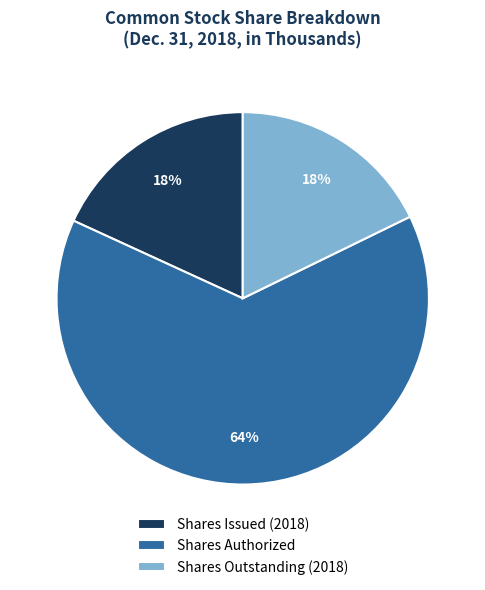

Do Shares Authorized and Shares Outstanding (2018) together represent more than half of the pie?

Yes